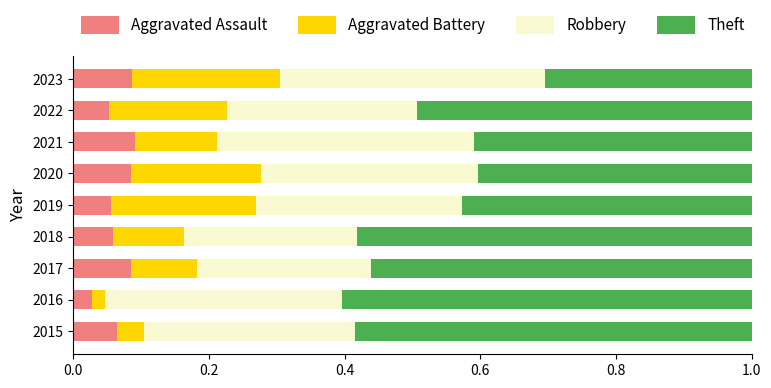

At which label is Aggravated Assault closest to 0?

2016